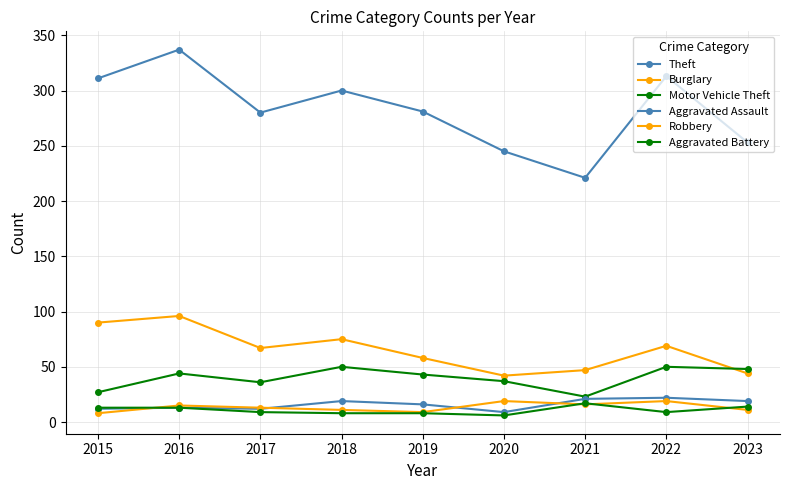

In Theft, how many points are lower than both neighbors (excluding endpoints)?

2